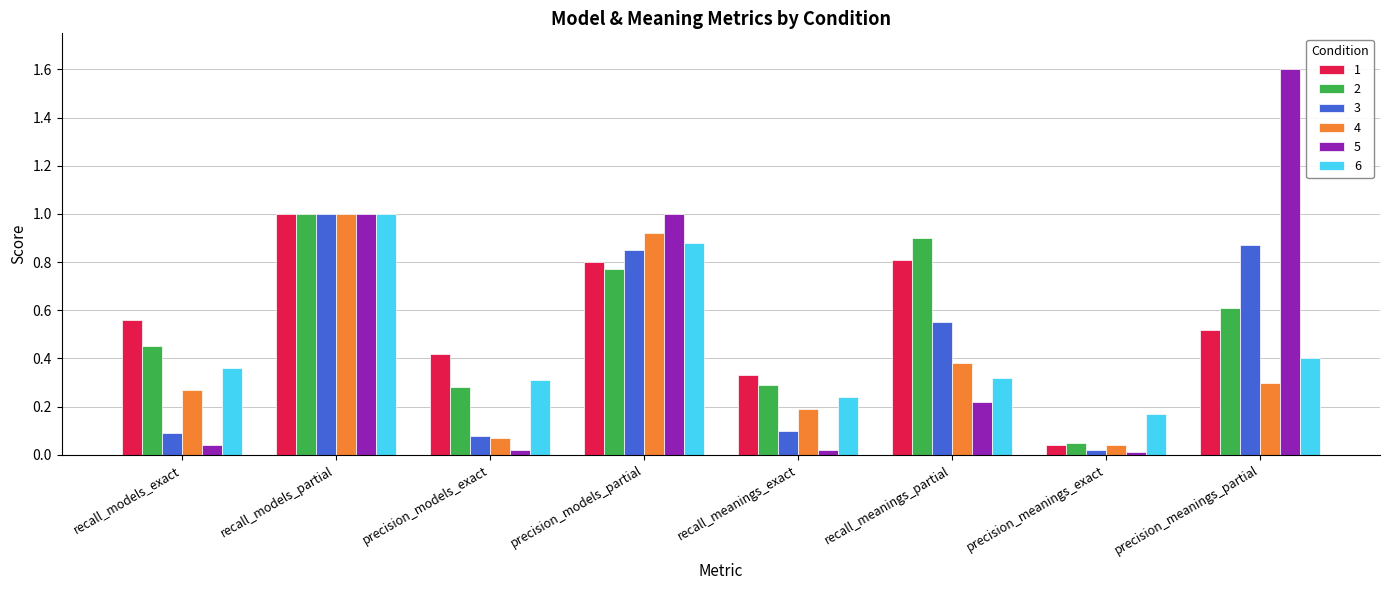

The value of 6 at recall_models_partial is 1.0. True or false?

True